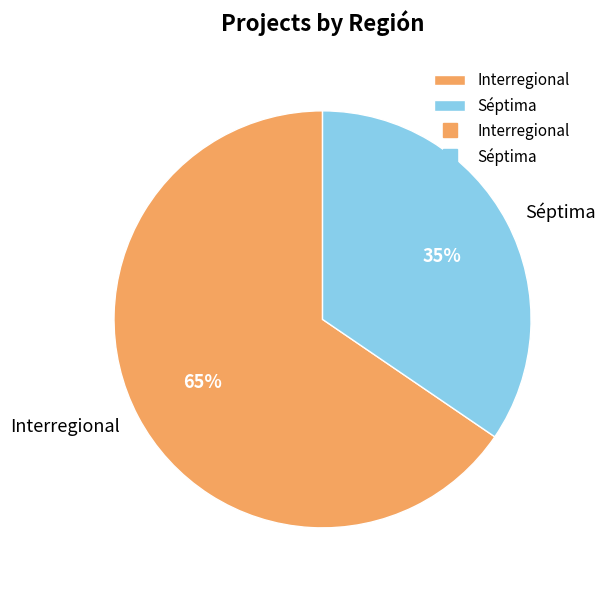

How many slices are in this pie chart?

2